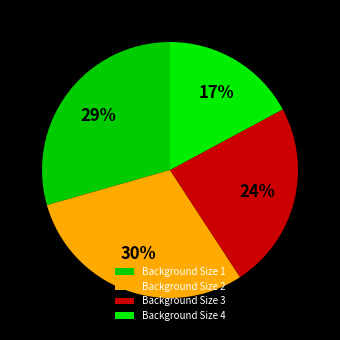

How many slices are in this pie chart?

4